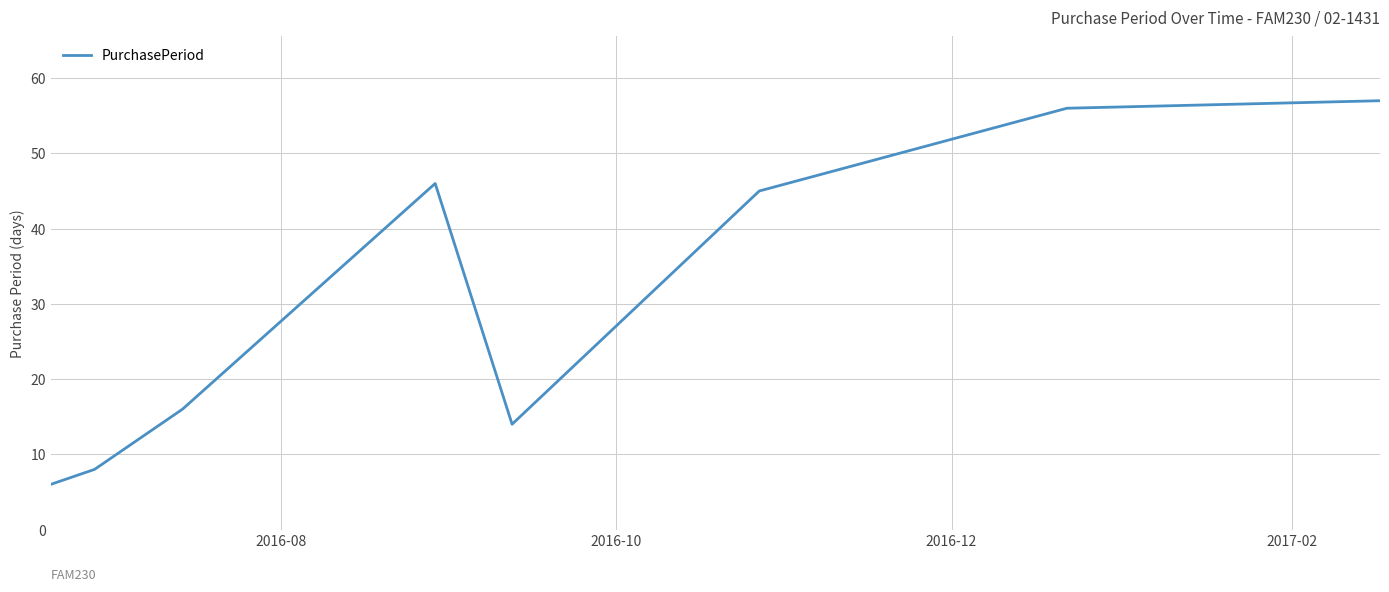

How many lines are shown in the chart?

1